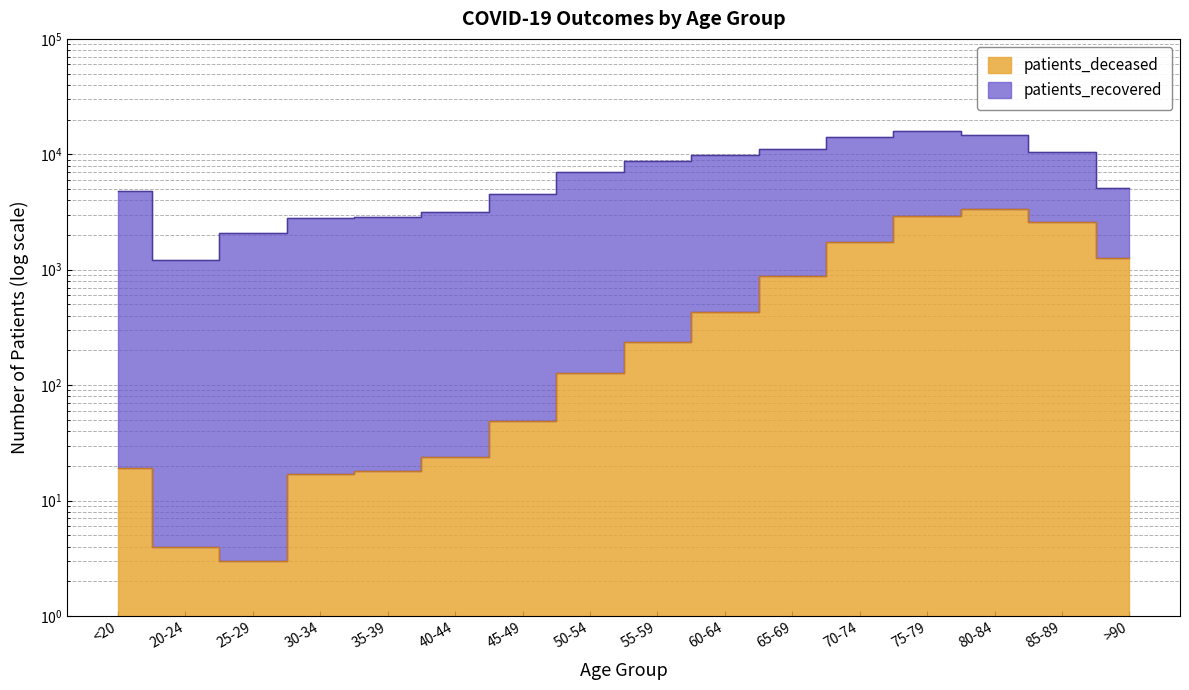

What is the maximum value shown in the chart?

15885